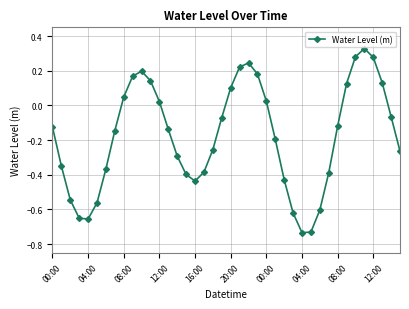

What is the difference between the maximum and minimum values?

1.1